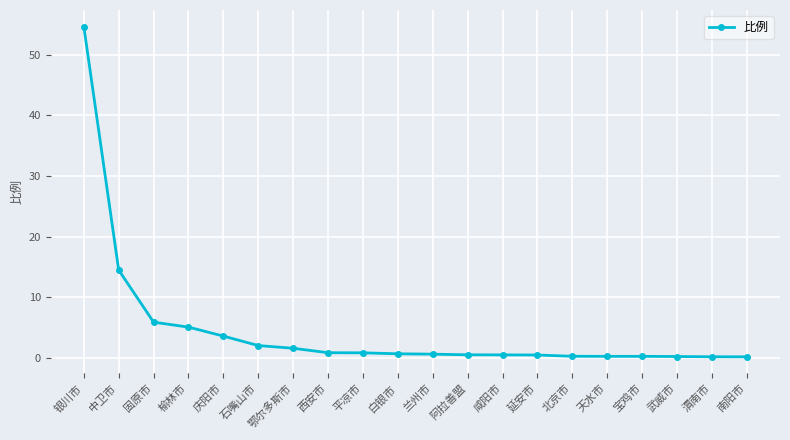

Where is the data nearest to the value 27?

中卫市